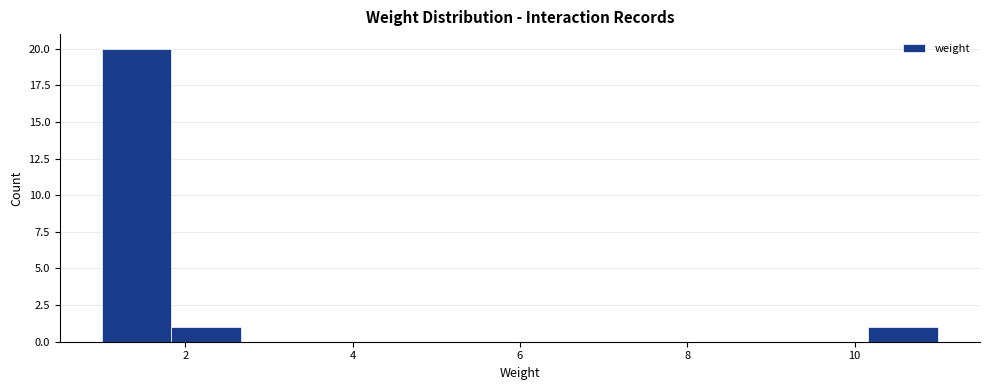

Over which range of the x-axis is the bar tallest?

1.0 to 1.8